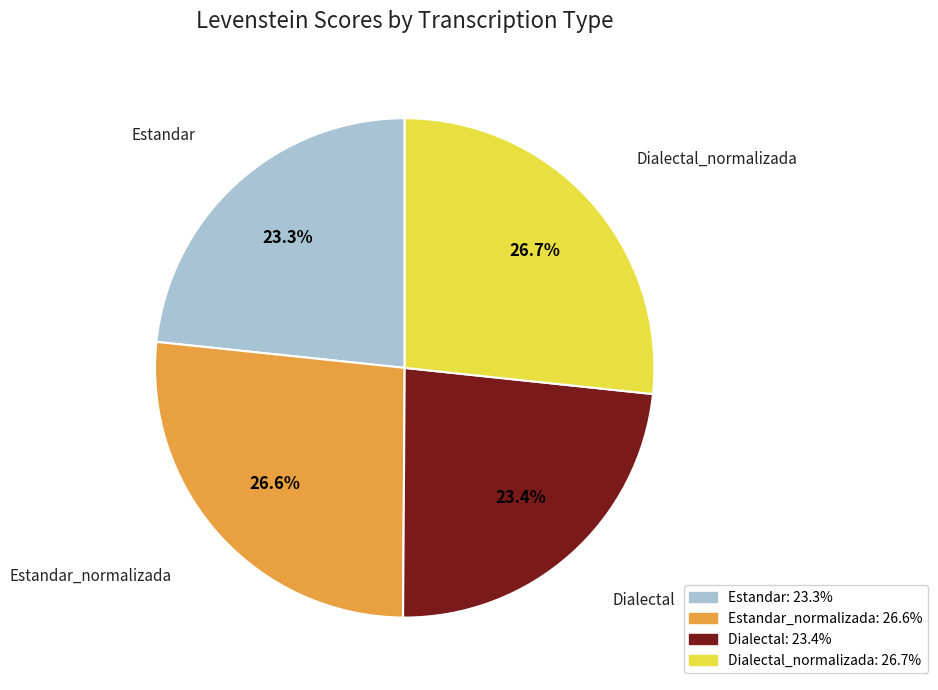

Which has a higher value, Estandar or Dialectal_normalizada?

Dialectal_normalizada